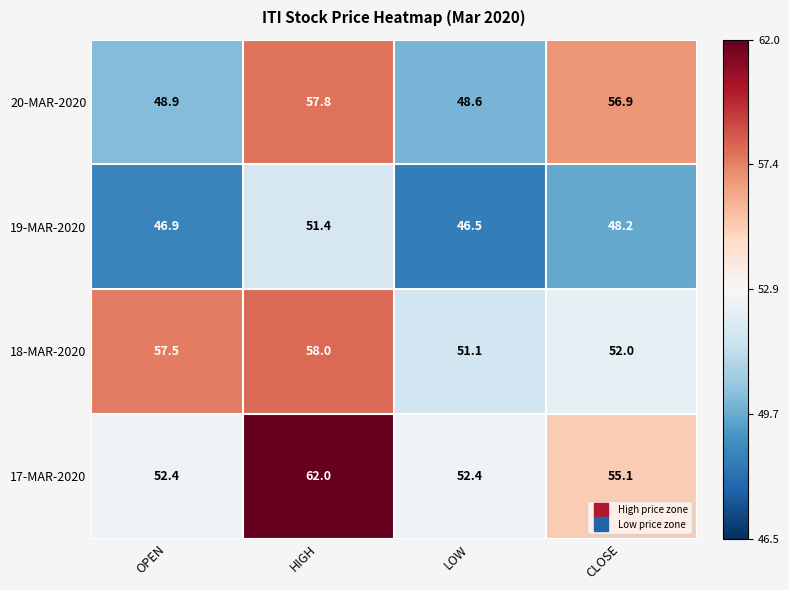

How many values in the 20-MAR-2020 series are below 56?

2